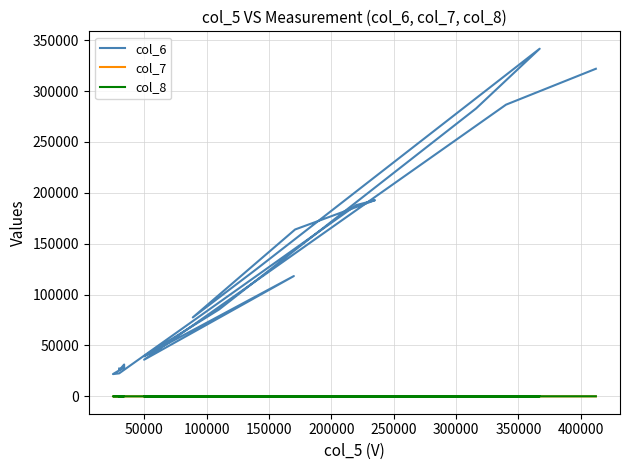

Where is the first local minimum for col_8?

200000